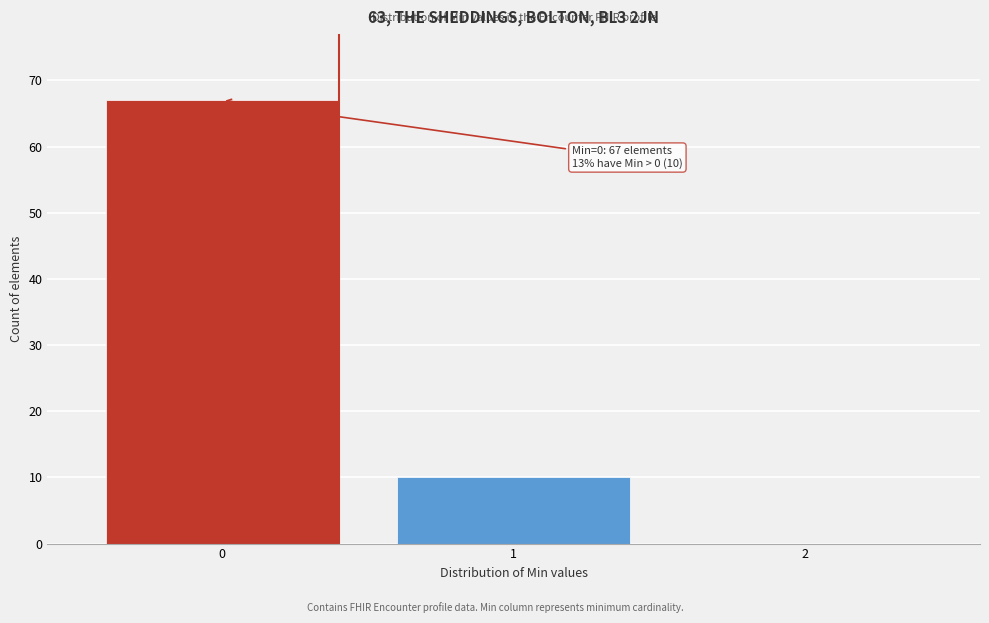

Which range on the x-axis has the tallest bar?

-0.5 to 0.5